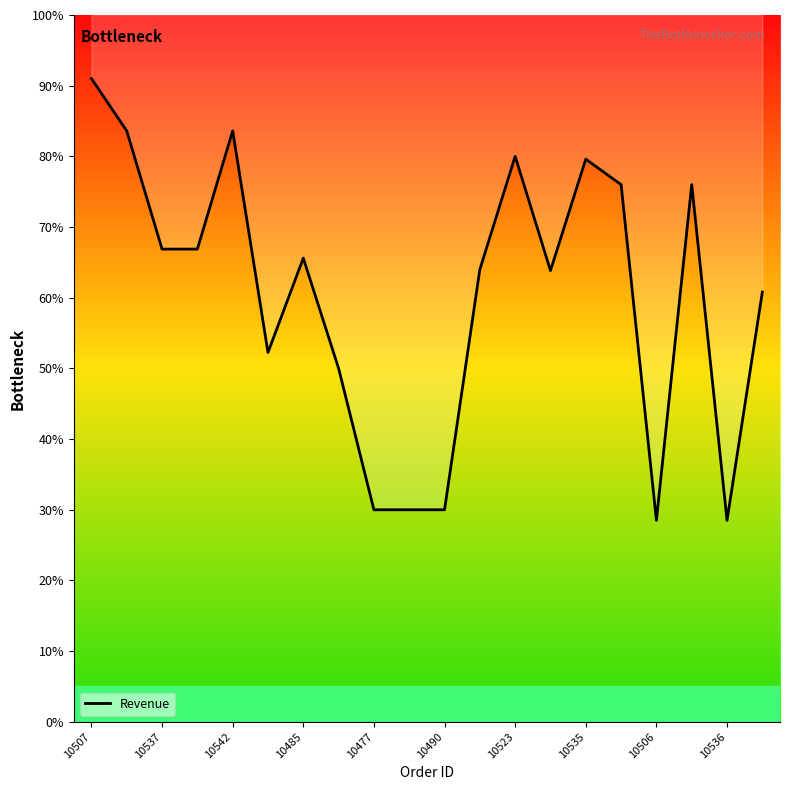

What is the average value?

24141